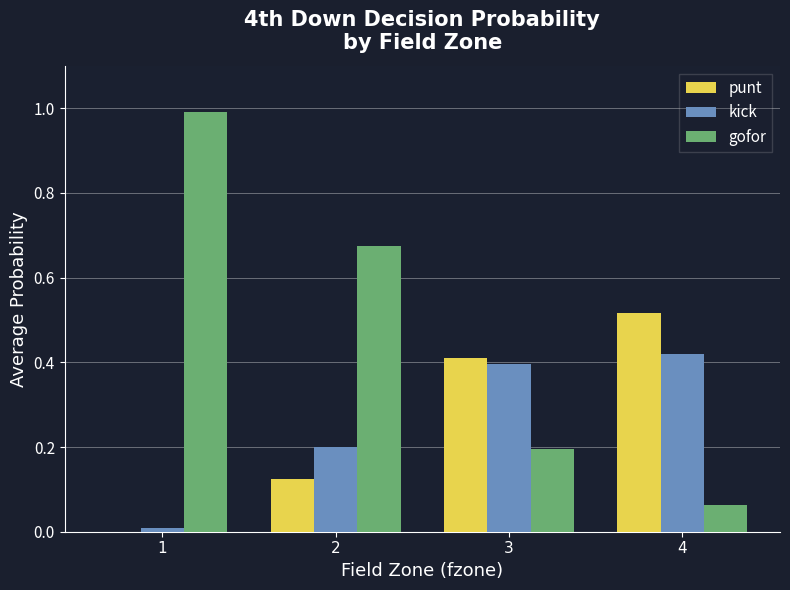

What is the average value of the kick series?

0.3